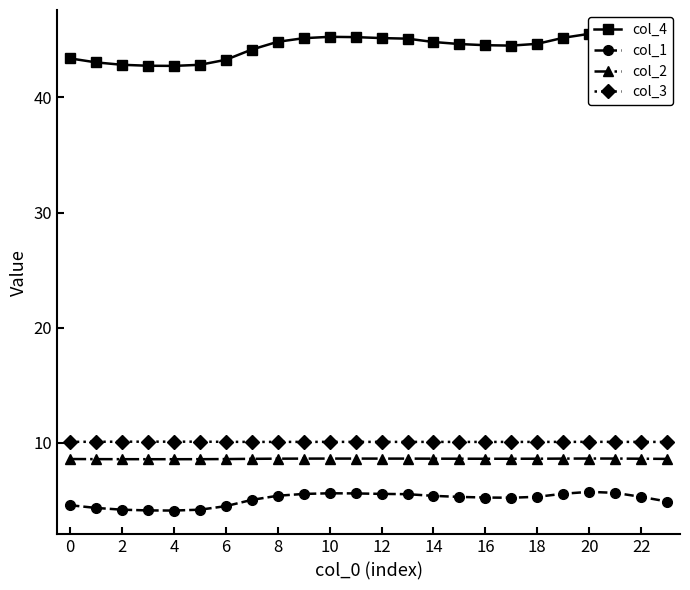

Which series has the largest total across all categories?

col_4